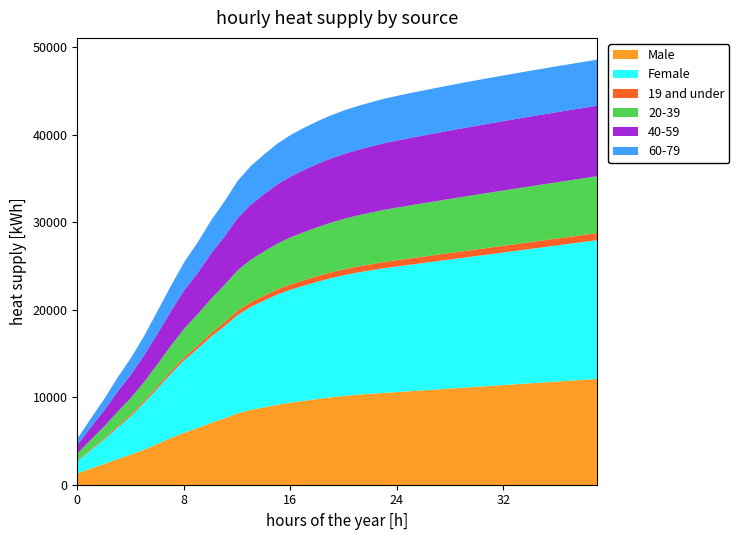

True or false: 40-59 and 19 and under intersect in this chart.

False